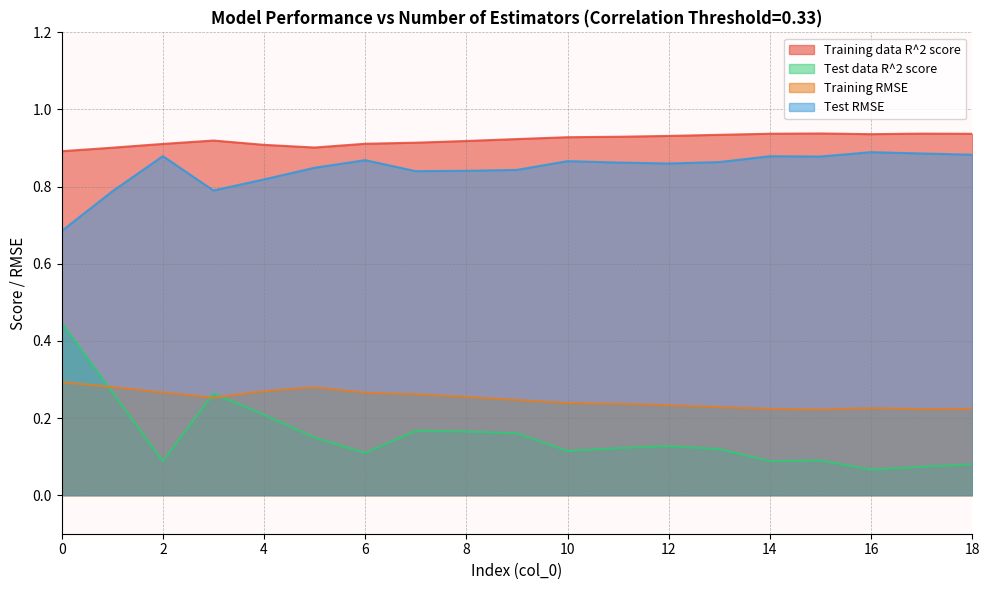

How many categories are shown in the chart?

19